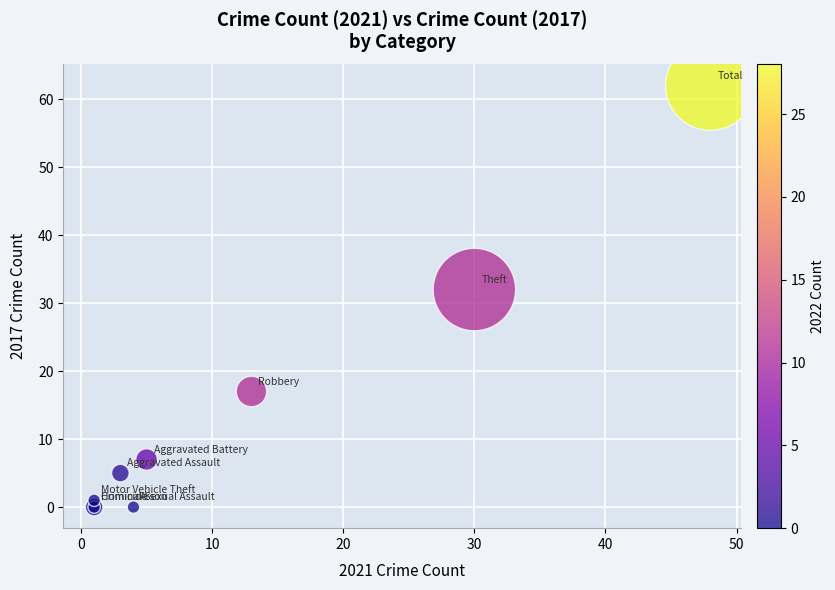

What Y value in the scatter plot is closest to 31?

32